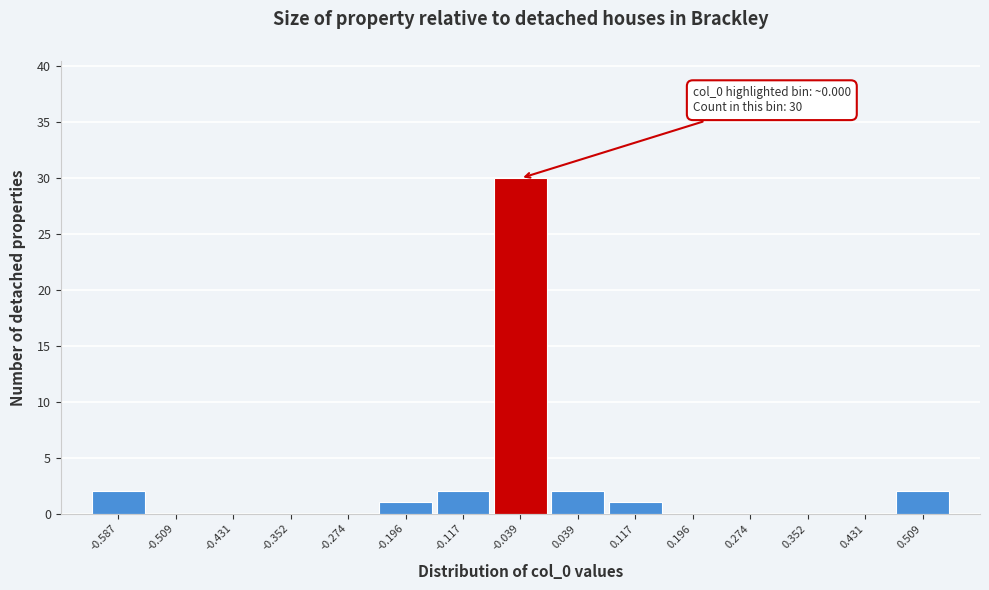

Reading right to left, list all the values displayed in this chart.

0.509=2	0.431=0	0.352=0	0.274=0	0.196=0	0.117=1	0.039=2	-0.039=30	-0.117=2	-0.196=1	-0.274=0	-0.352=0	-0.431=0	-0.509=0	-0.587=2